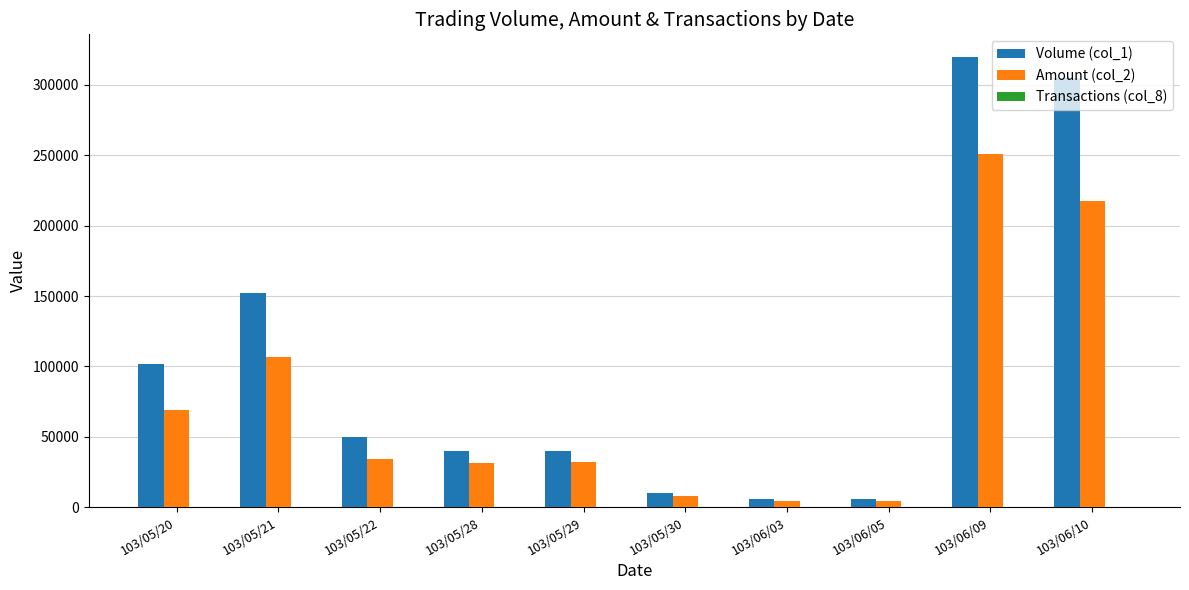

What is the sum of the Volume (col_1) values at 103/05/28 and 103/05/29?

80000